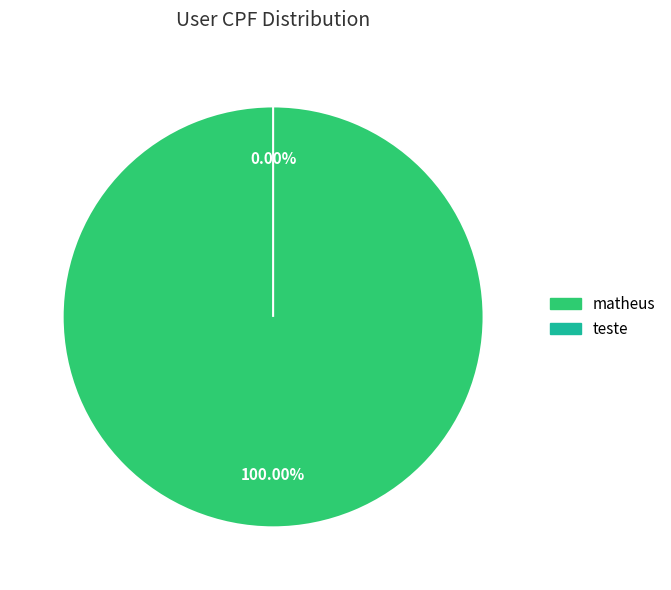

Combined, do teste and matheus account for over 50%?

Yes